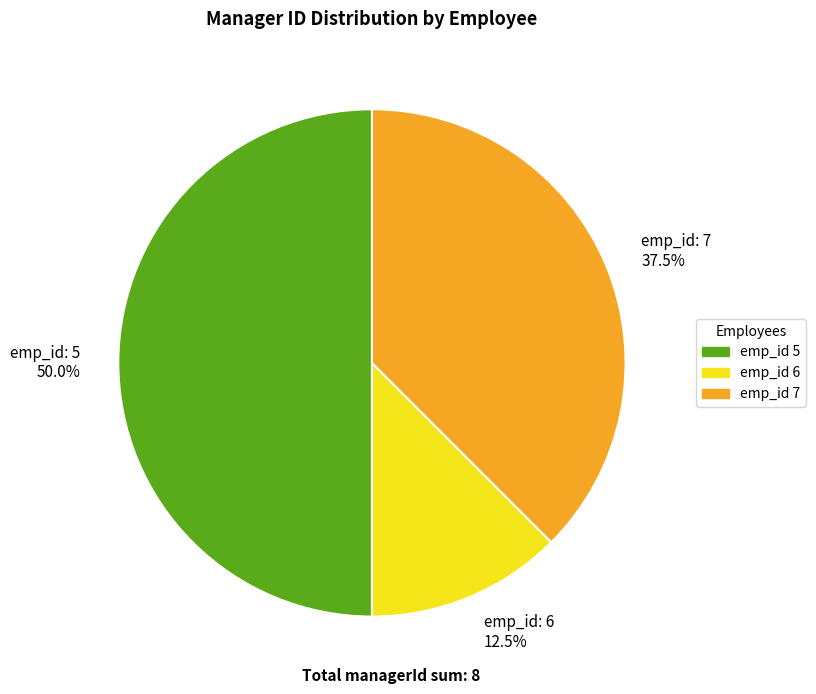

Rank the categories by value from highest to lowest.

emp_id 5, emp_id 7, emp_id 6